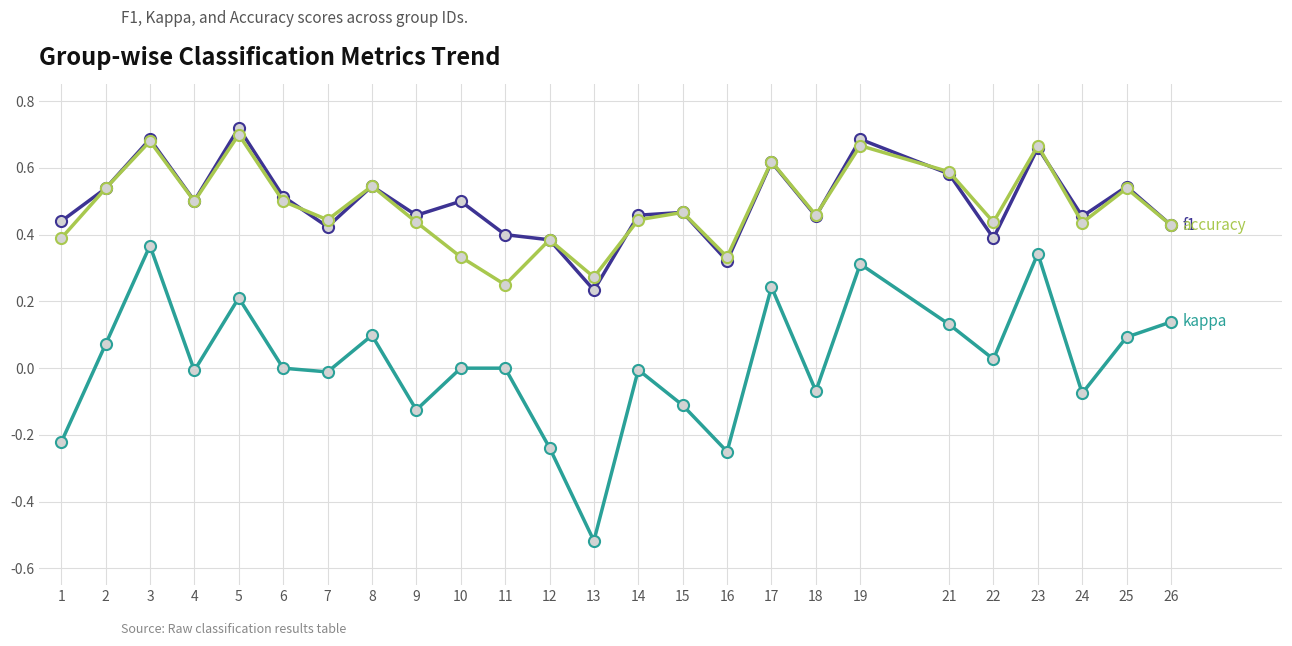

At which category does the chart reach its minimum across all series?

13